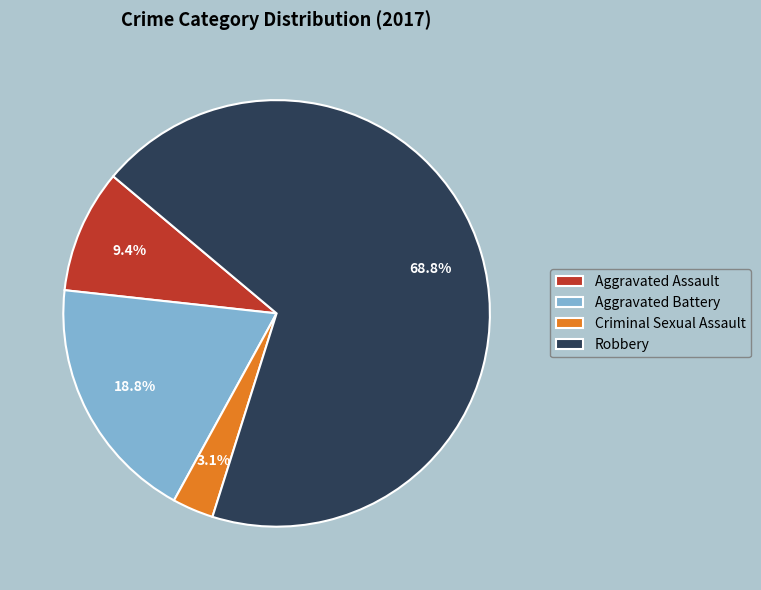

Does any single category account for the majority?

Yes